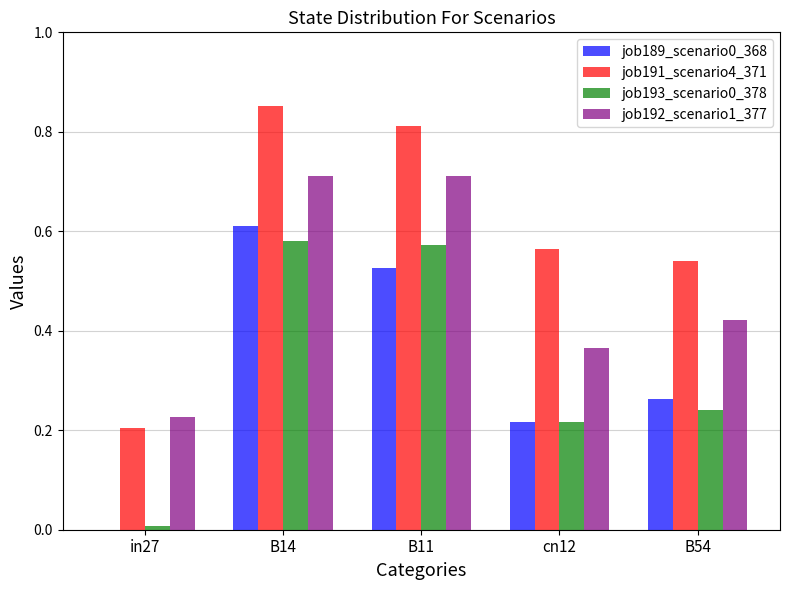

The value of job192_scenario1_377 at B14 is 1.3. True or false?

False